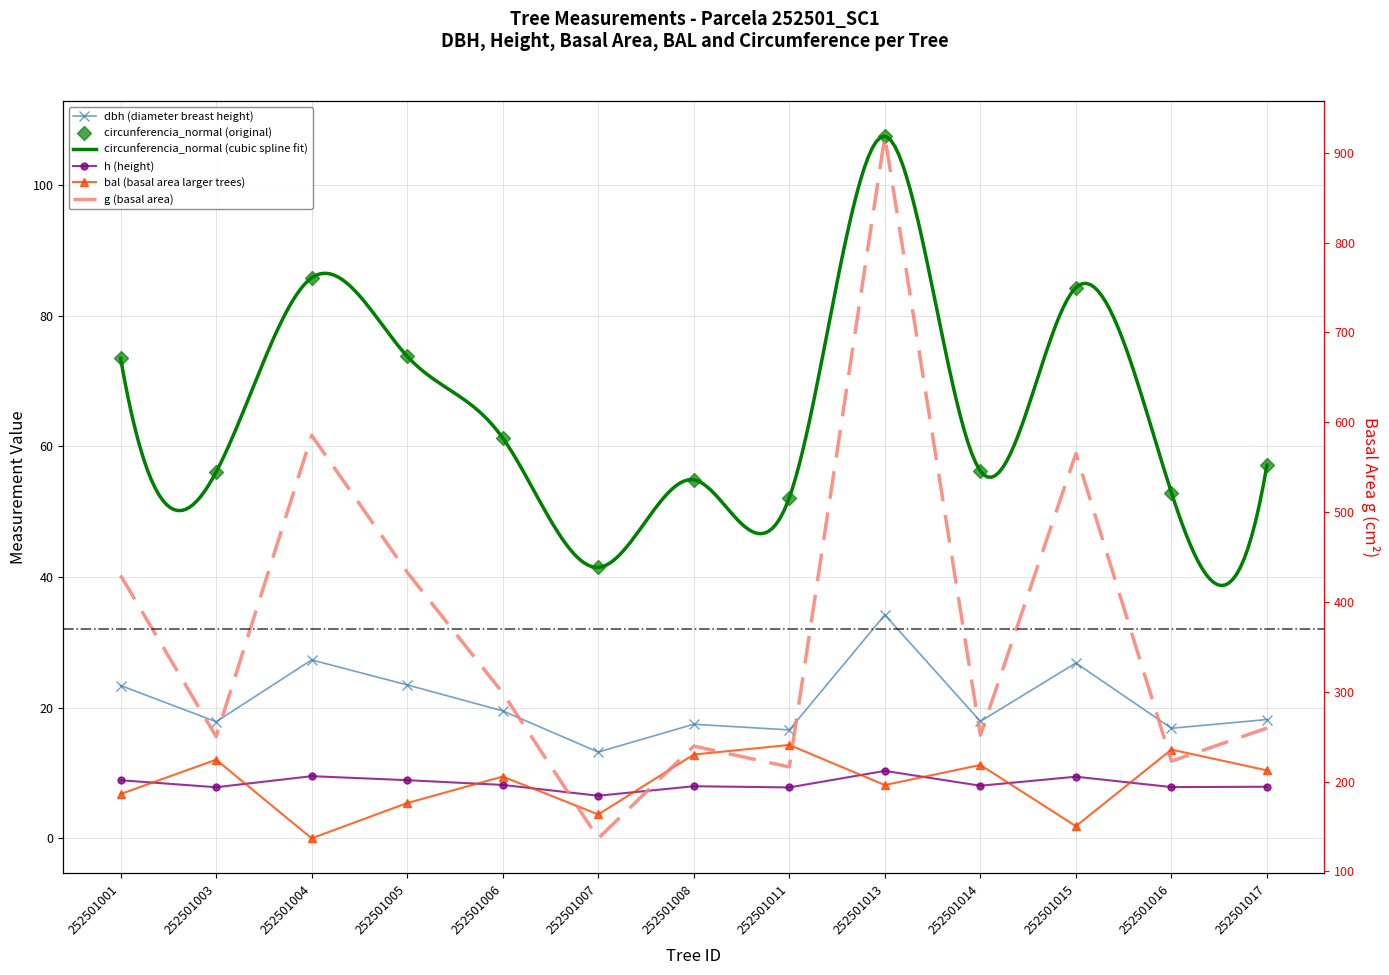

What is the value of the bal point at the 10th from the left?

11.2